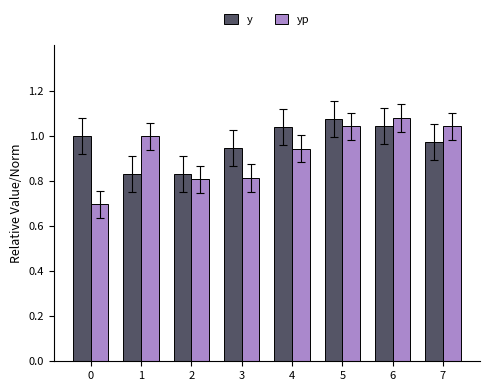

What is the minimum value for yp?

0.7